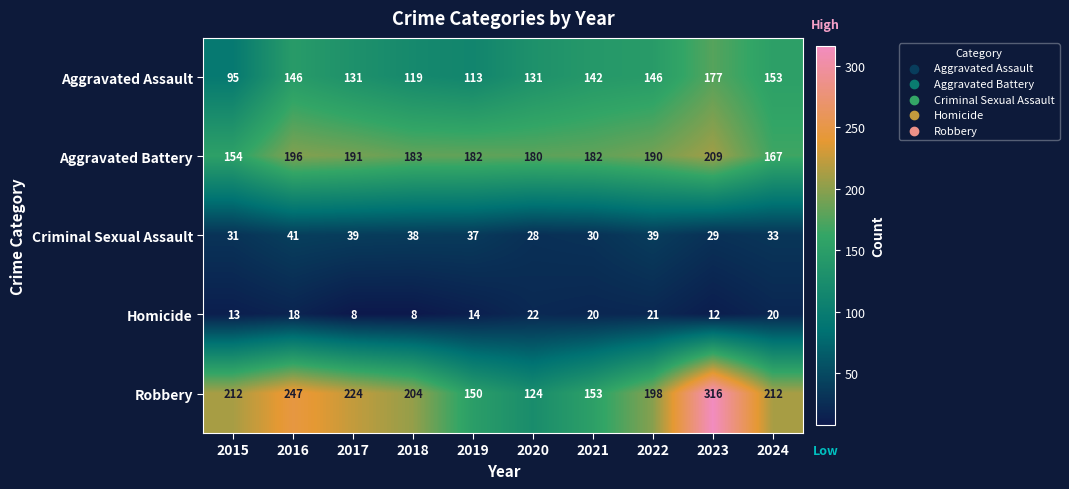

Which series has the largest total across all categories?

Robbery